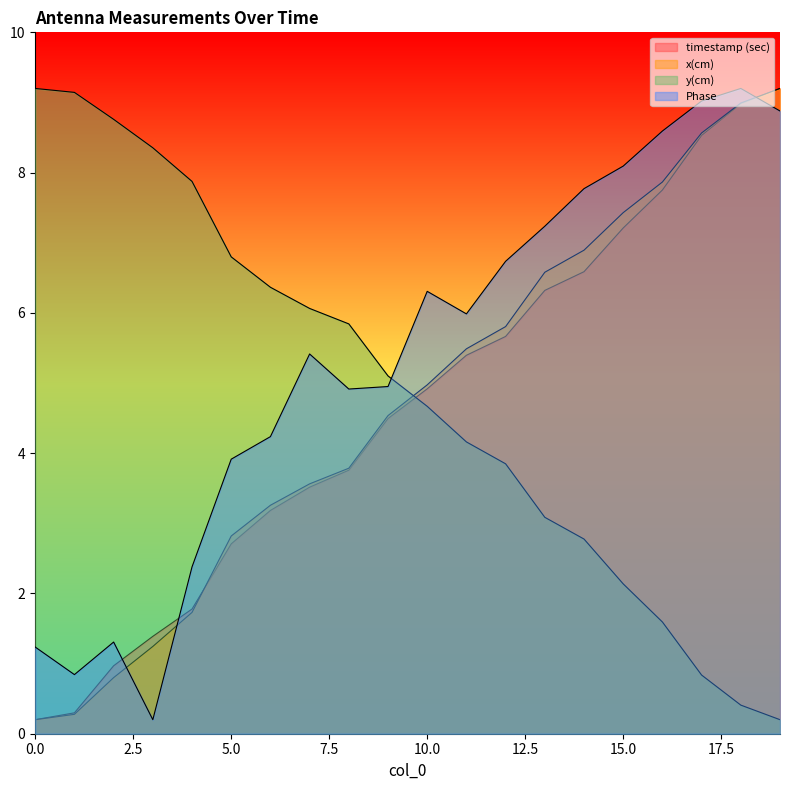

Reading left to right, transcribe all the data shown in this chart.

timestamp (sec): 0.2	0.3	1.0	1.4	1.8	2.7	3.2	3.5	3.8	4.5	4.9	5.4	5.7	6.3	6.6	7.2	7.8	8.5	9.0	9.2
x(cm): 0.2	0.3	0.8	1.2	1.7	2.8	3.3	3.6	3.8	4.5	5.0	5.5	5.8	6.6	6.9	7.4	7.9	8.6	9.0	9.2
y(cm): 9.2	9.1	8.8	8.4	7.9	6.8	6.4	6.1	5.8	5.1	4.7	4.2	3.8	3.1	2.8	2.1	1.6	0.8	0.4	0.2
Phase: 1.2	0.8	1.3	0.2	2.4	3.9	4.2	5.4	4.9	4.9	6.3	6.0	6.7	7.2	7.8	8.1	8.6	9.0	9.2	8.9